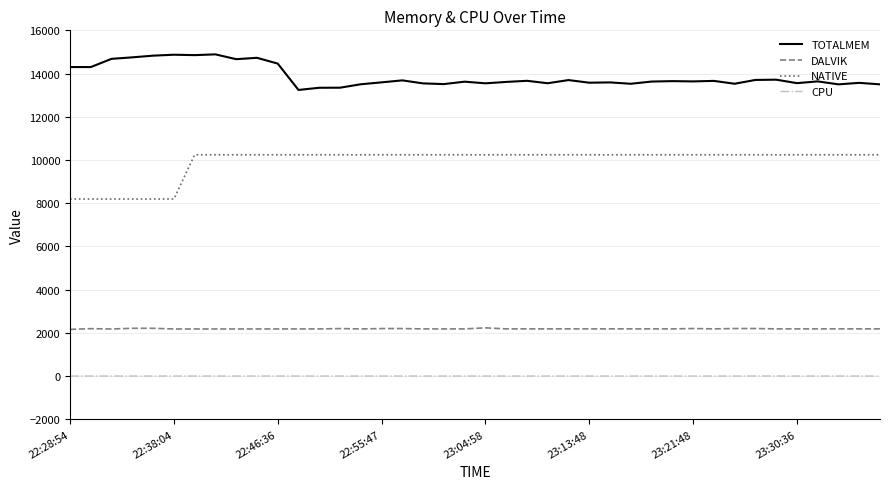

What is the sum of all DALVIK values?

87458.0